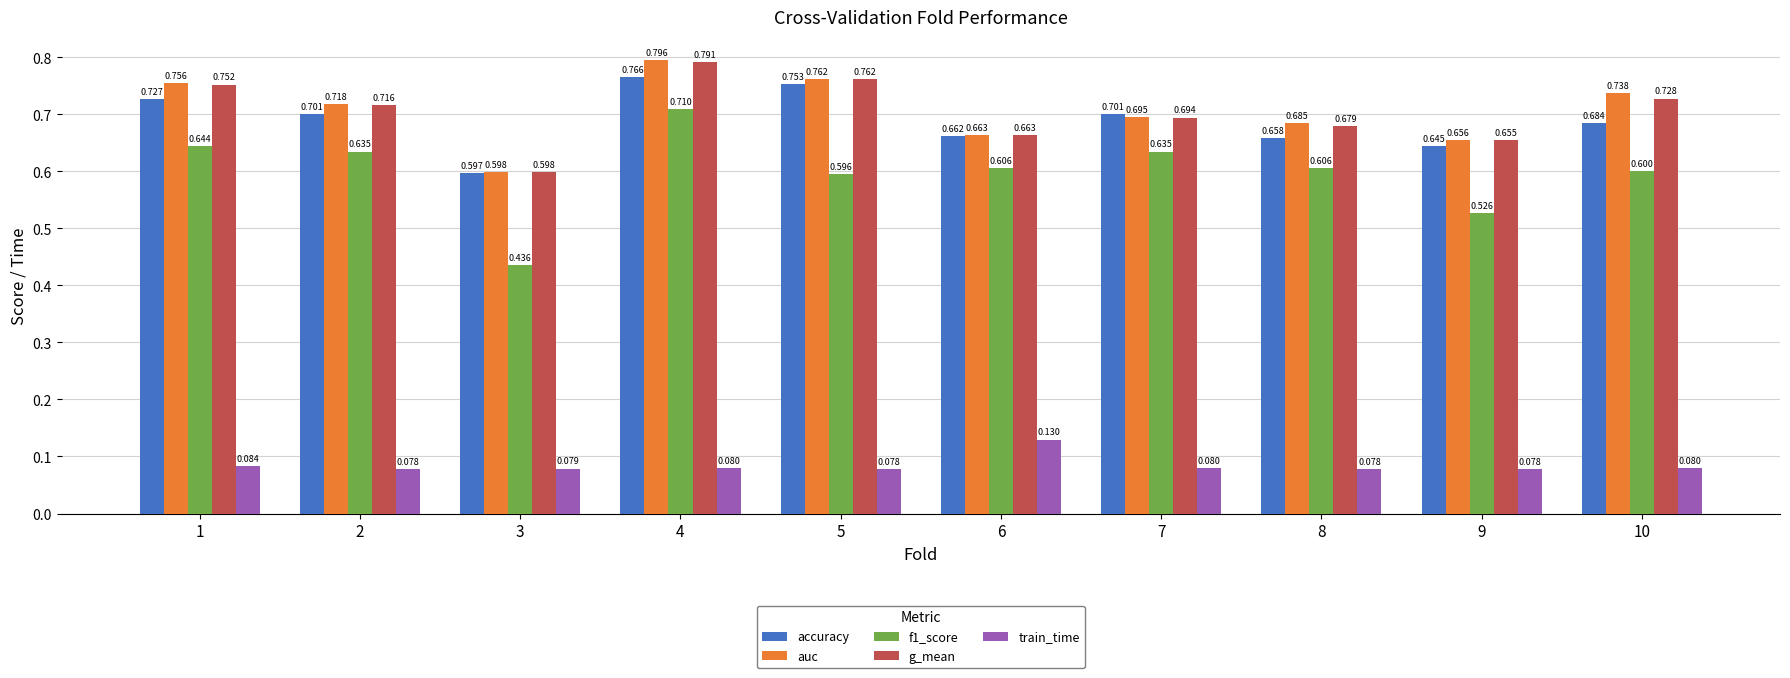

What is the sum of the f1_score values at 6 and 8?

1.2